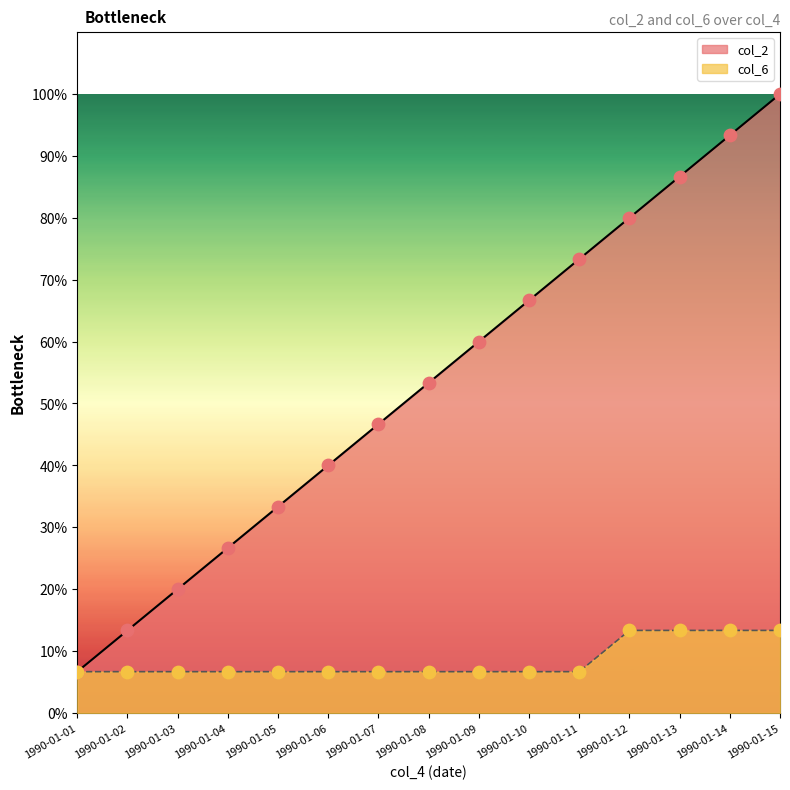

Which series has the widest spread of Y values?

col_2